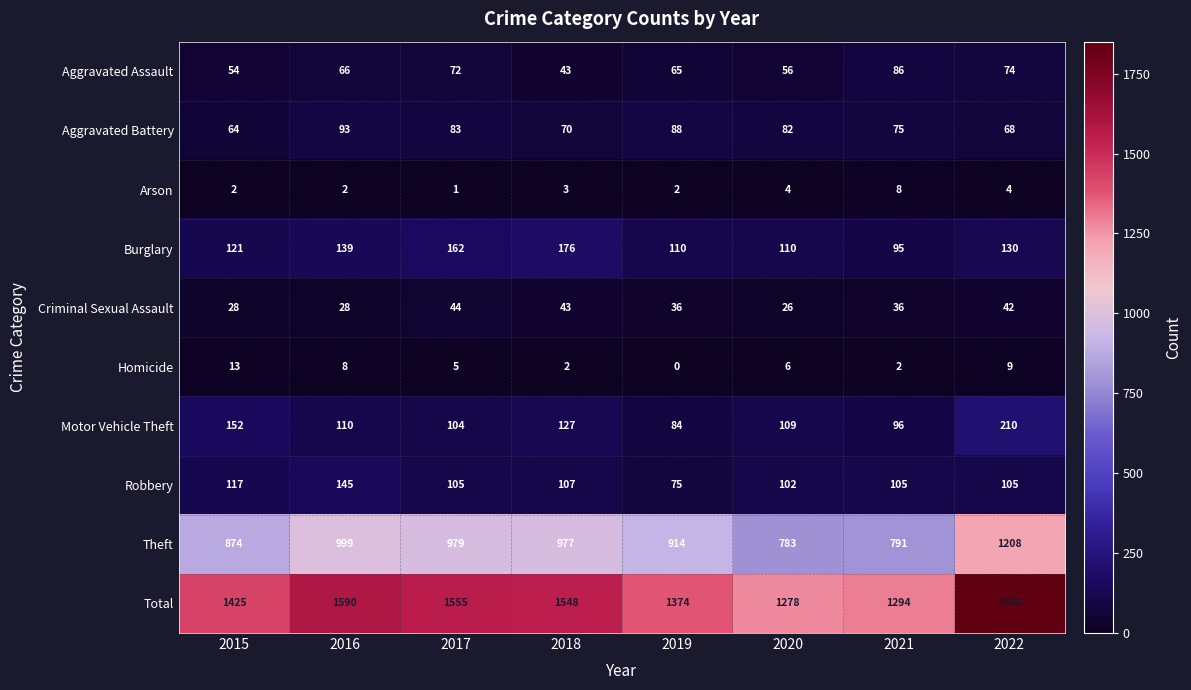

The value of Arson at 2016 is 1. True or false?

False